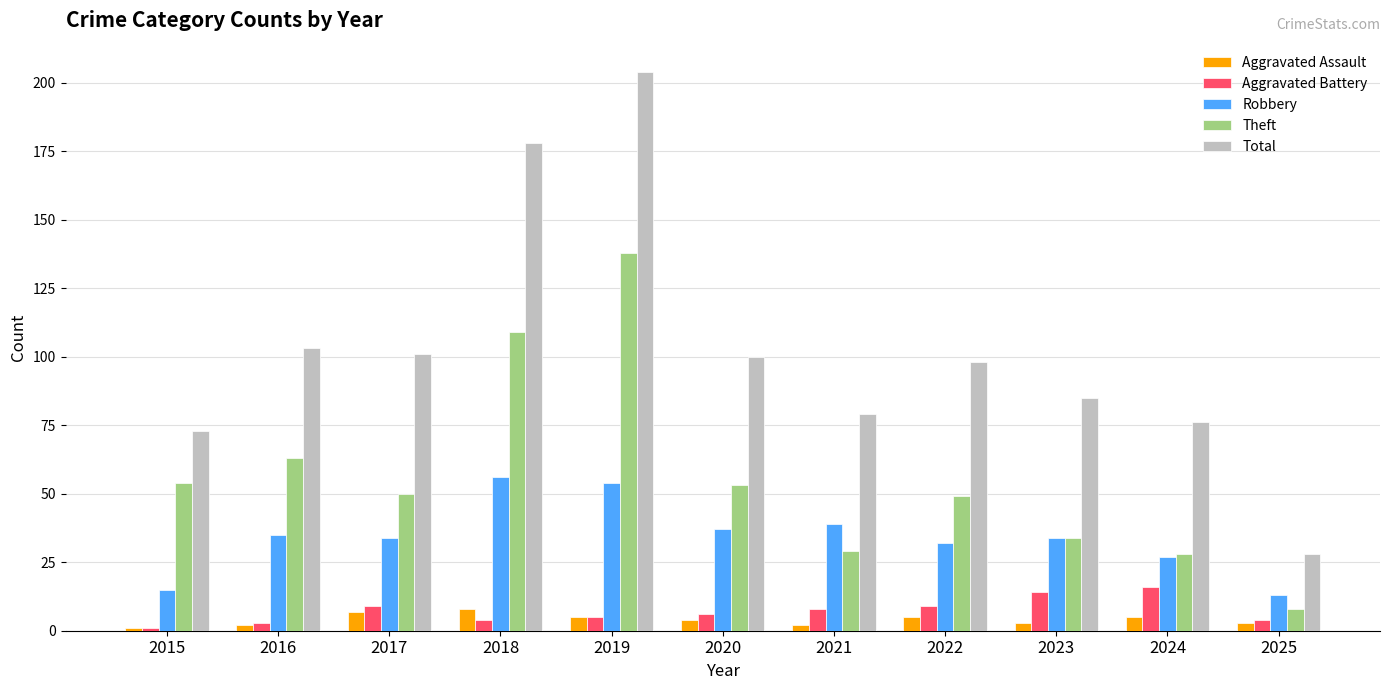

What is the difference between the maximum and second lowest values in the Aggravated Assault series?

6